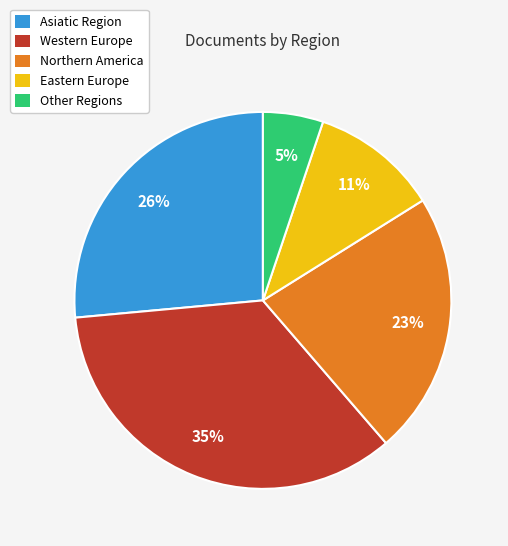

Does any single category account for the majority?

No